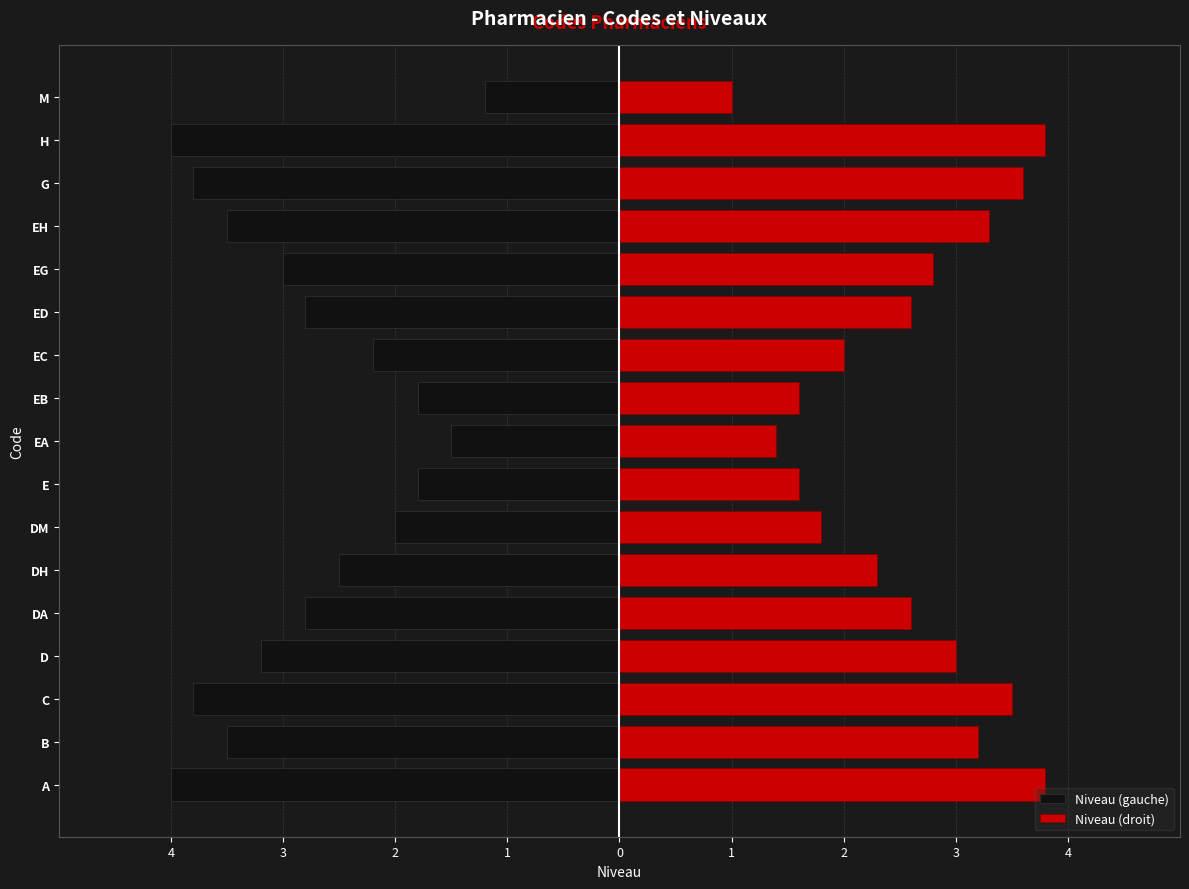

Which series has the widest spread of values?

Niveau (gauche)